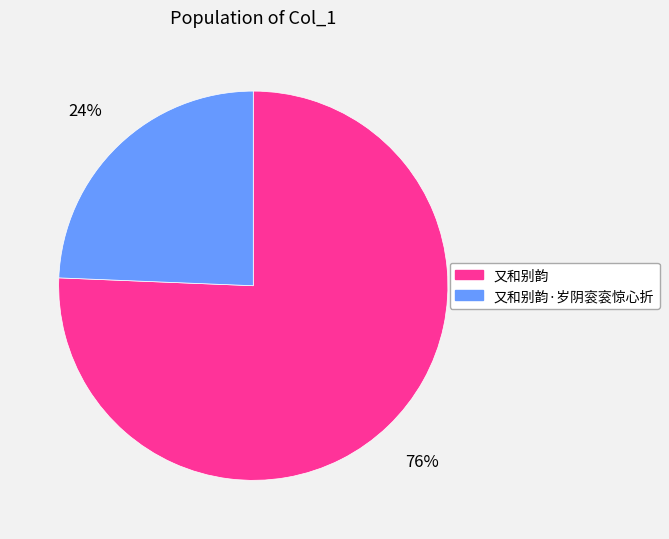

Is it true that 又和别韵 is 76% of the pie?

True